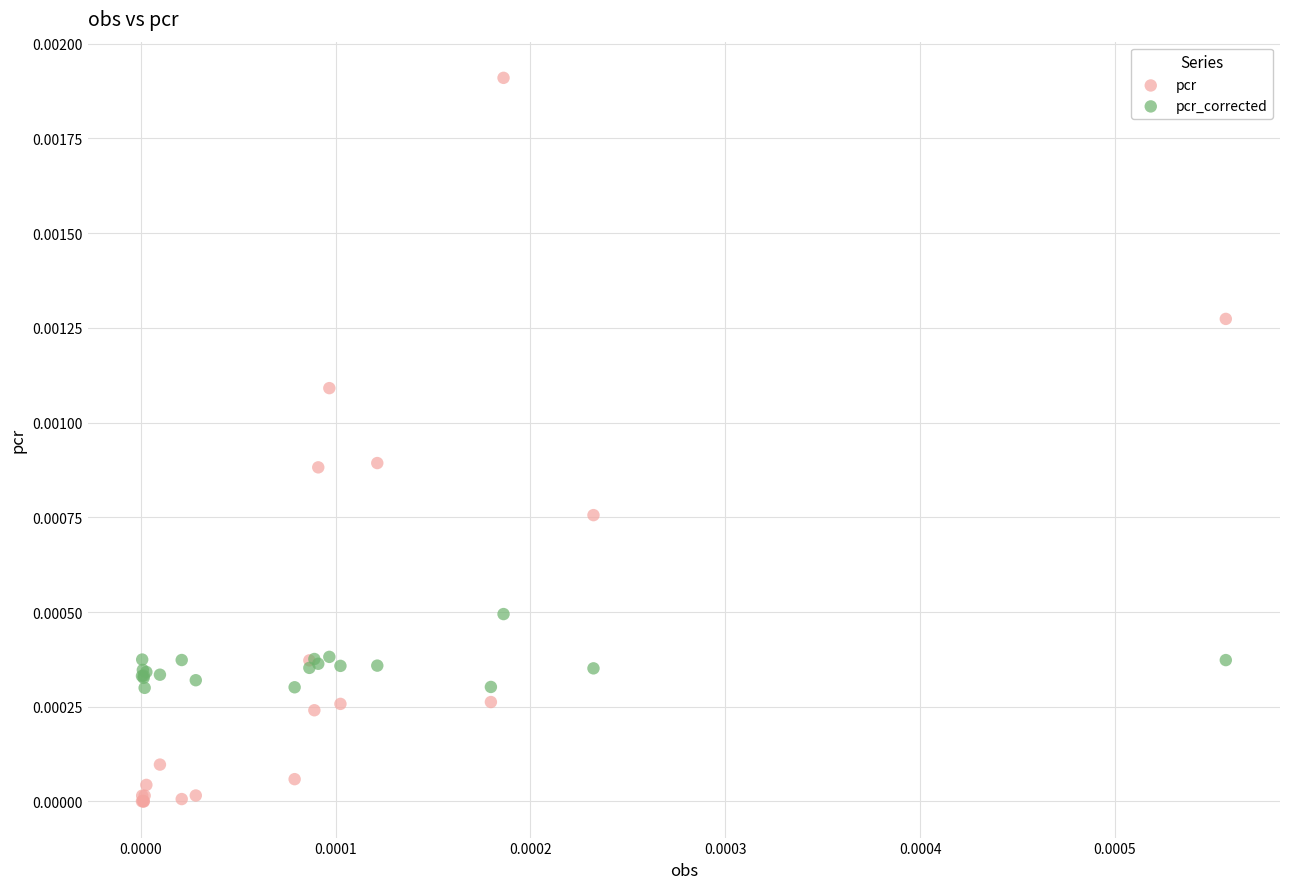

What are all the series names shown in the legend?

pcr, pcr_corrected